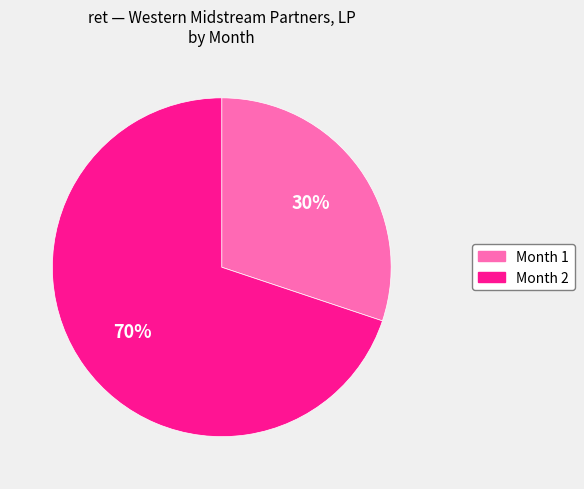

How many slices are in this pie chart?

2